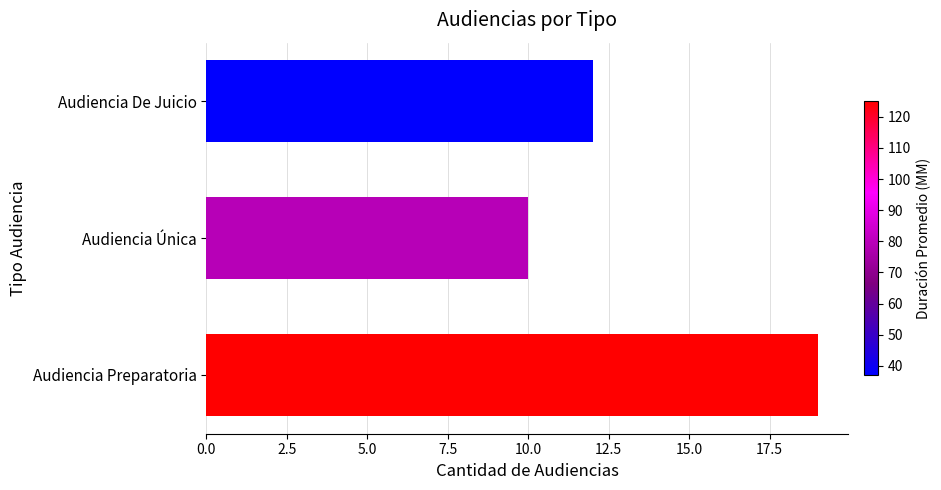

Read the value at Audiencia De Juicio.

12